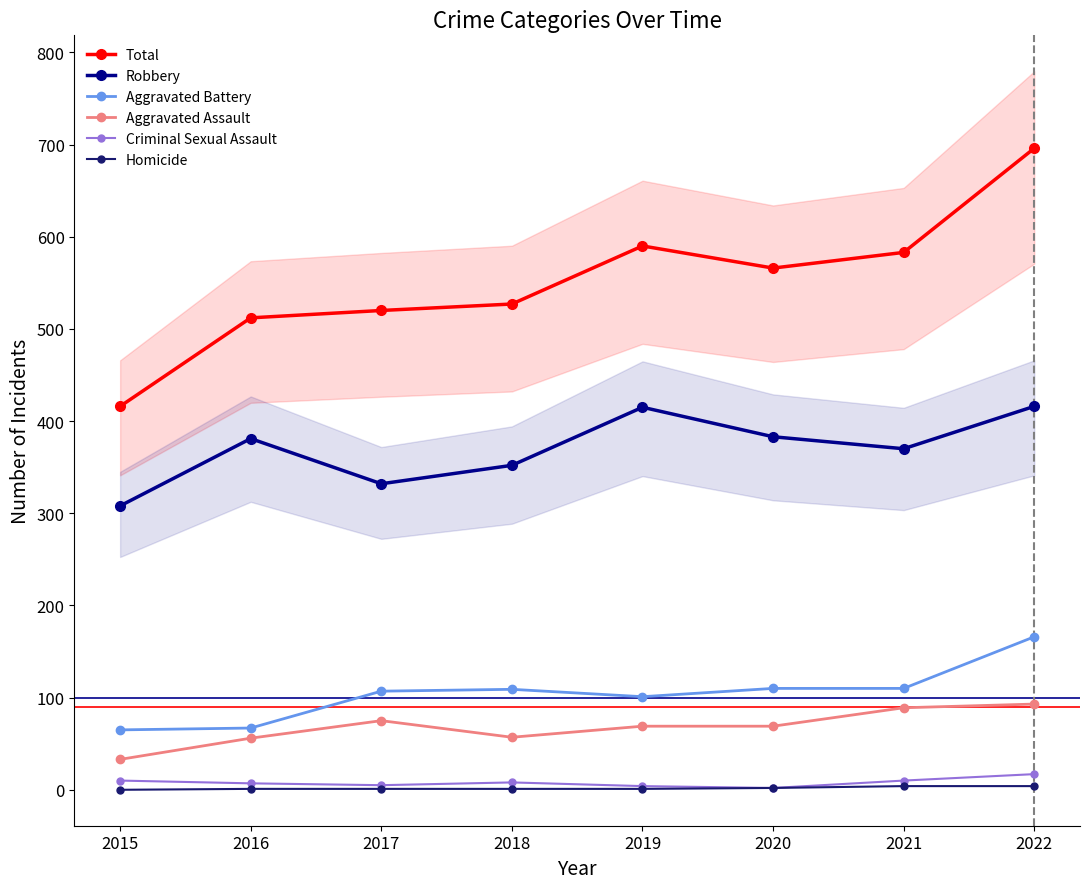

True or false: Criminal Sexual Assault and Aggravated Battery intersect in this chart.

False